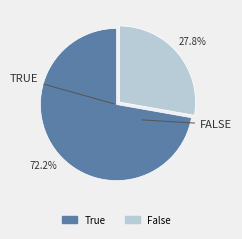

Which has a higher value, False or True?

True